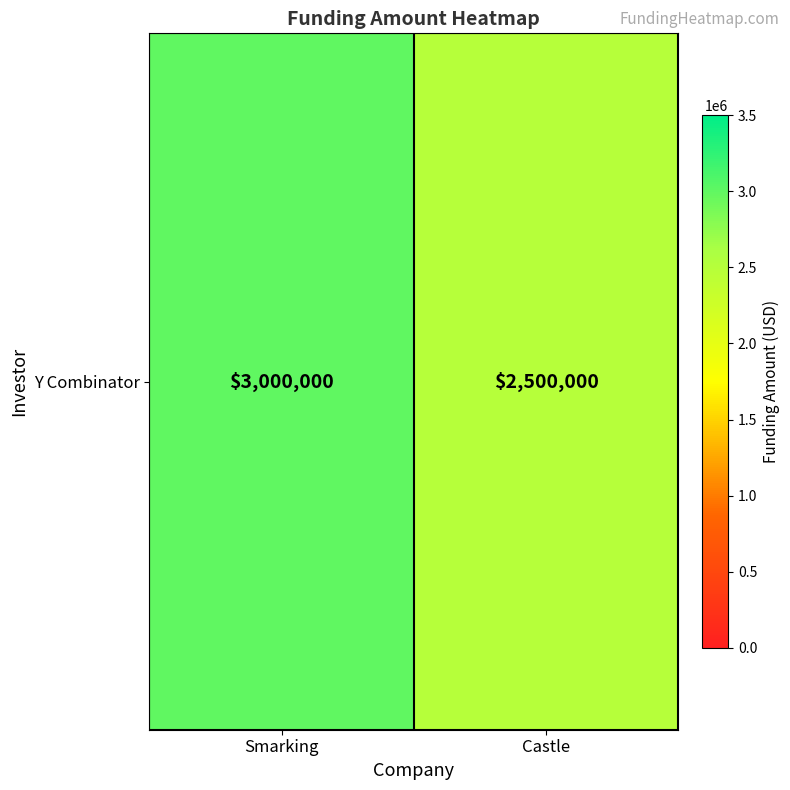

List the labels in order of value, smallest first.

Castle, Smarking